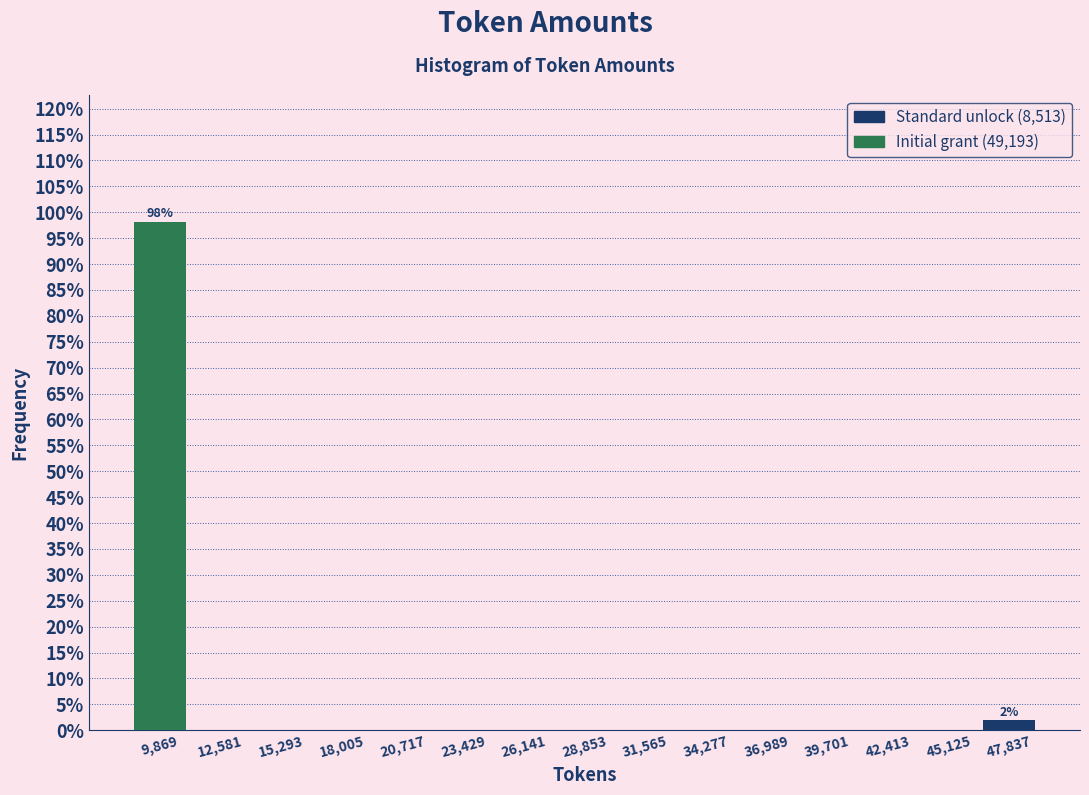

Which range on the x-axis has the tallest bar?

8500 to 11000